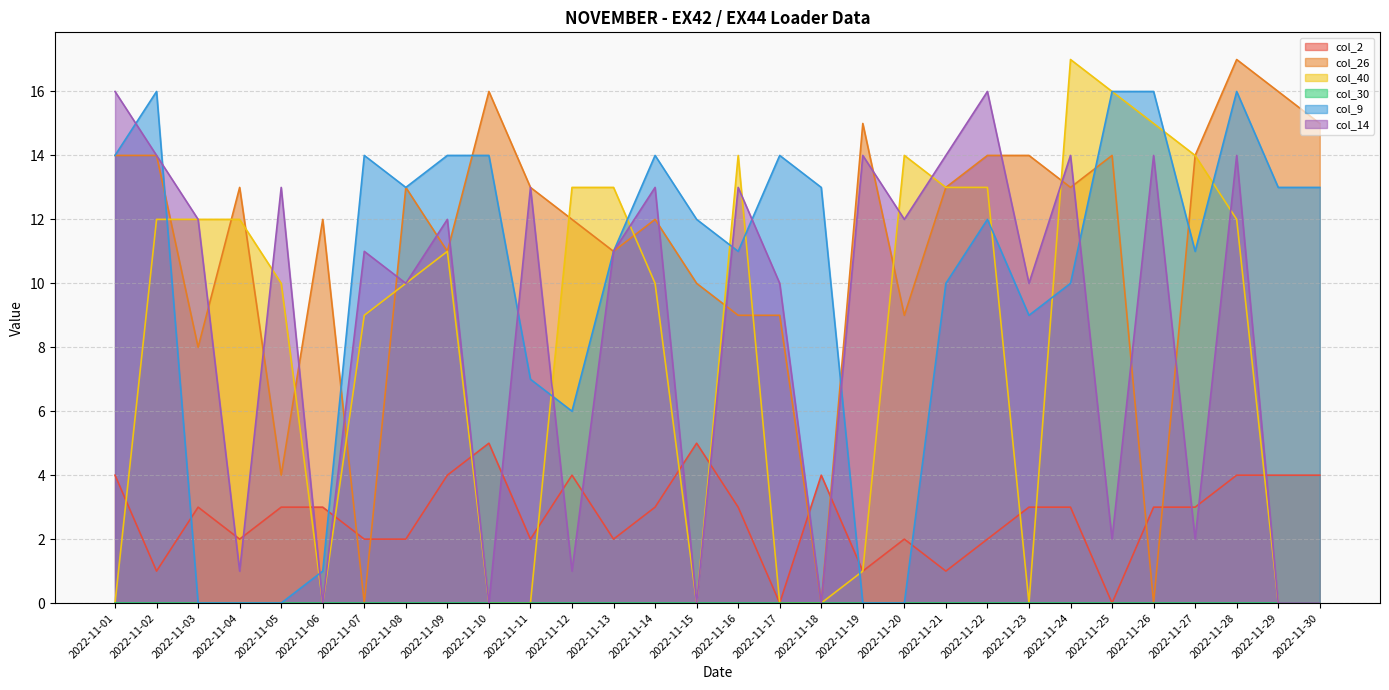

At which category is the sum across all series the highest?

2022-11-28